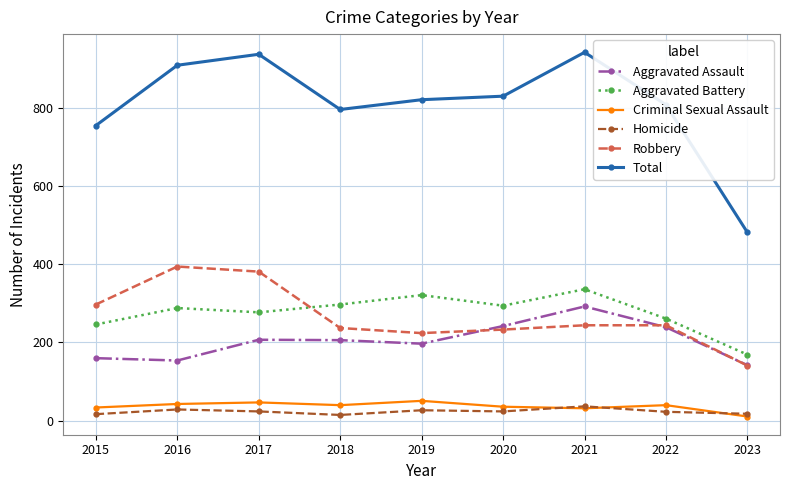

What is the value of the Criminal Sexual Assault point at the 2nd from the left?

43